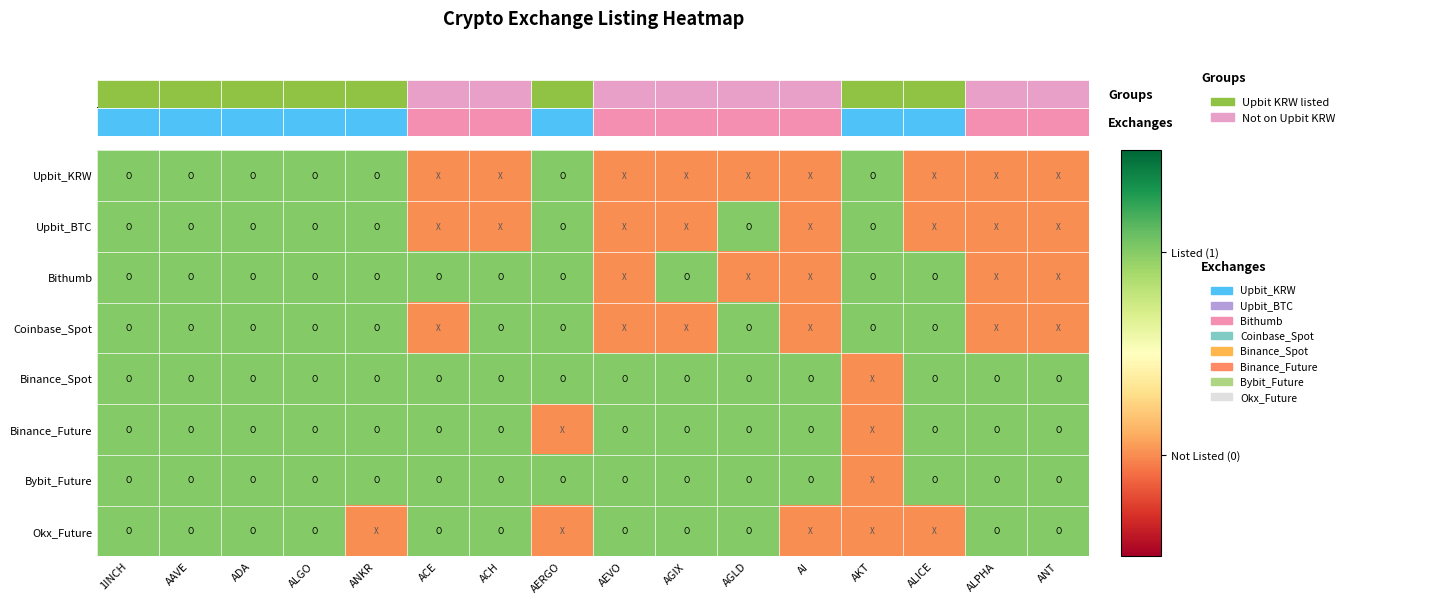

Which series has the largest total across all categories?

Binance_Spot